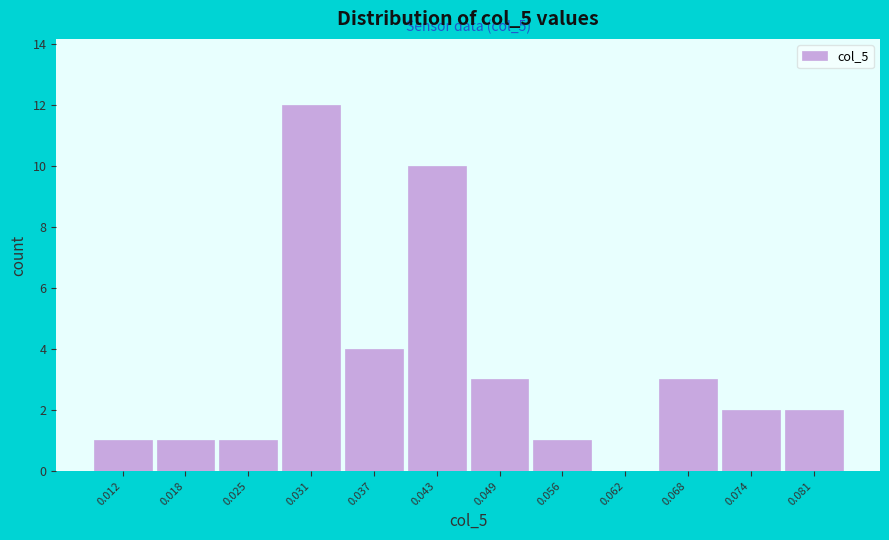

Reading left to right, list all the values displayed in this chart.

0.012=1	0.018=1	0.025=1	0.031=12	0.037=4	0.043=10	0.049=3	0.056=1	0.062=0	0.068=3	0.074=2	0.081=2